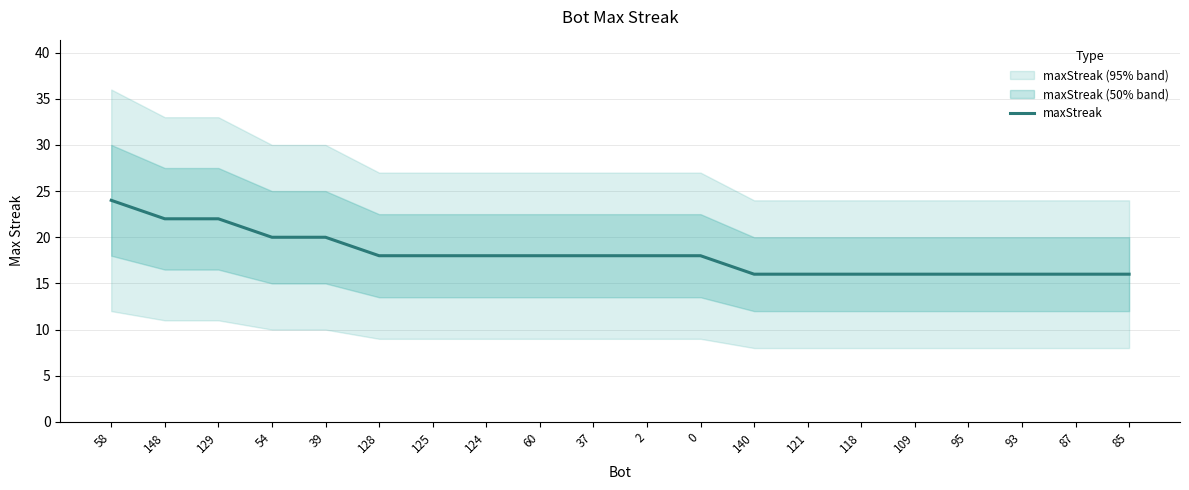

Reading right to left, transcribe all the data shown in this chart.

16	16	16	16	16	16	16	16	18	18	18	18	18	18	18	20	20	22	22	24